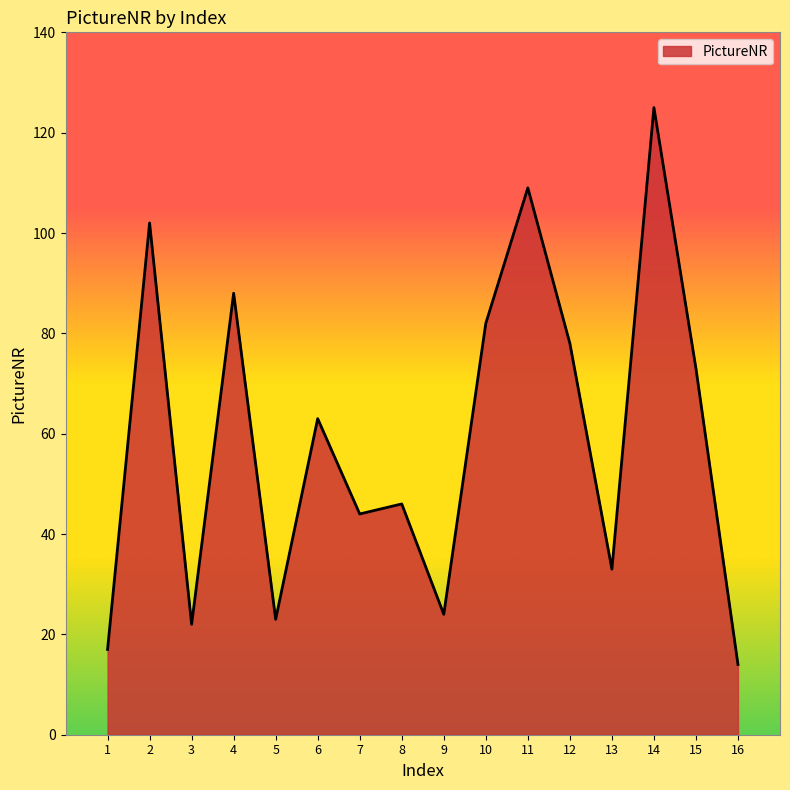

What is the sum of the values at 3 and 9?

46